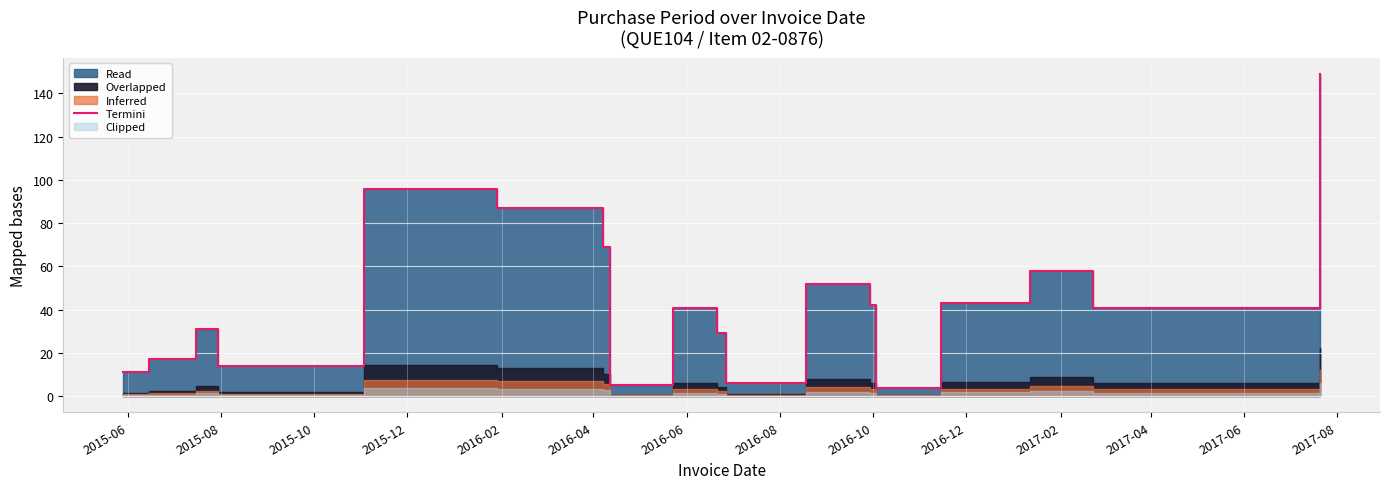

What is the smallest value displayed?

4